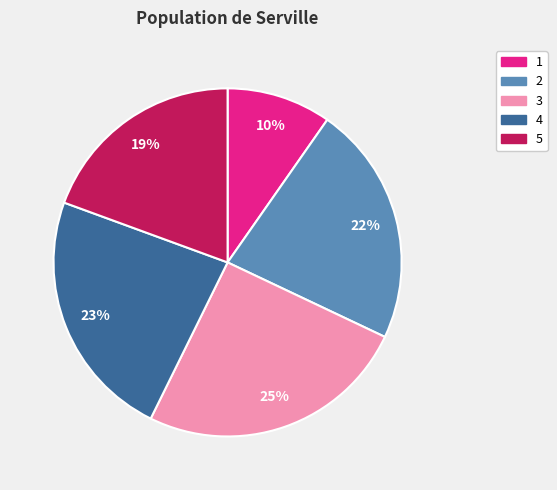

How many segments does this pie chart have?

5